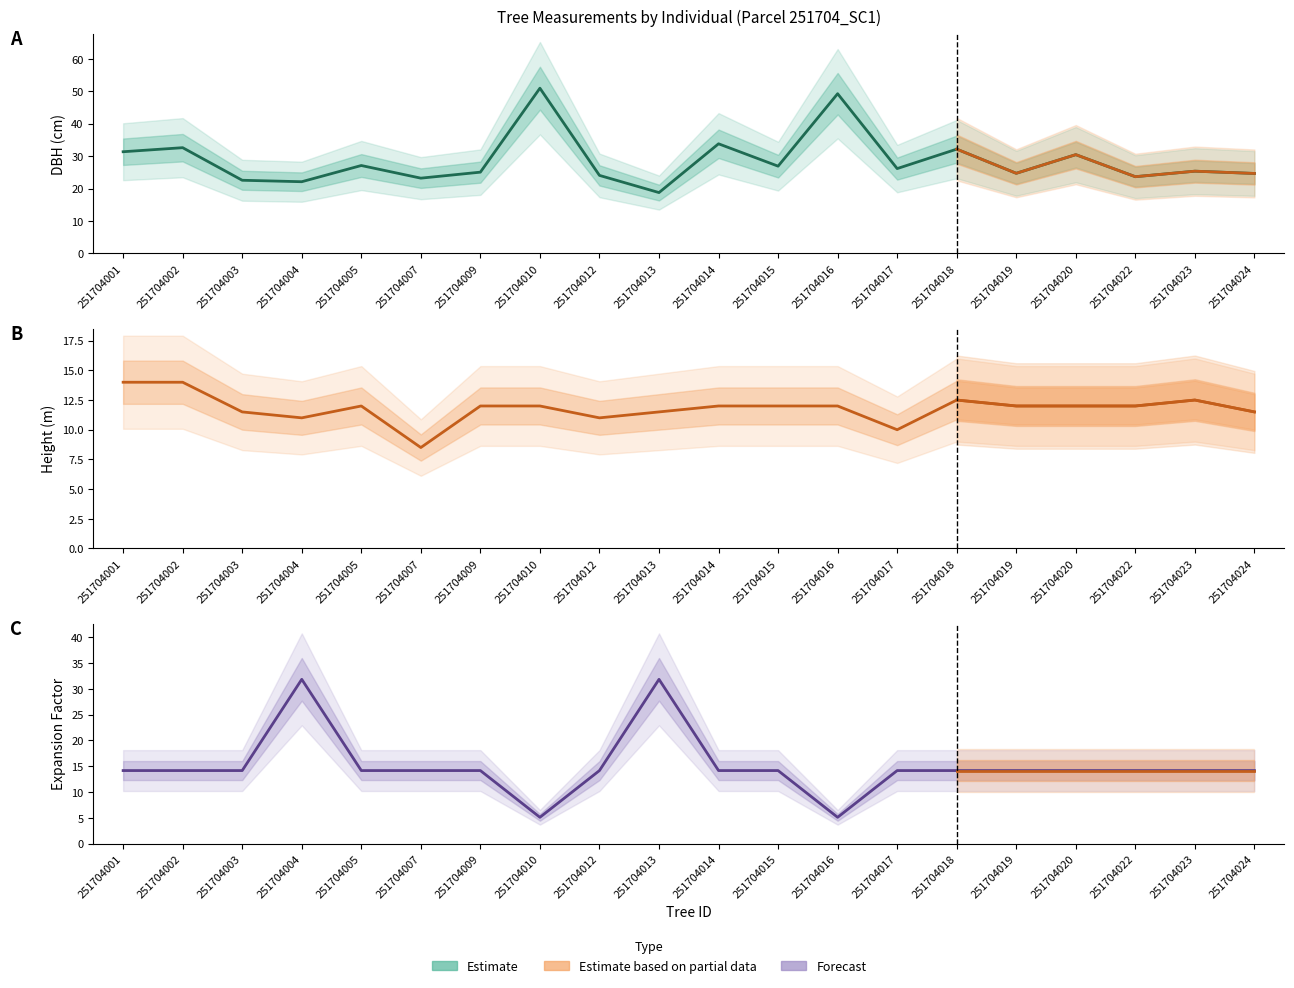

At which category does factor_expansion reach its first local peak?

251704004